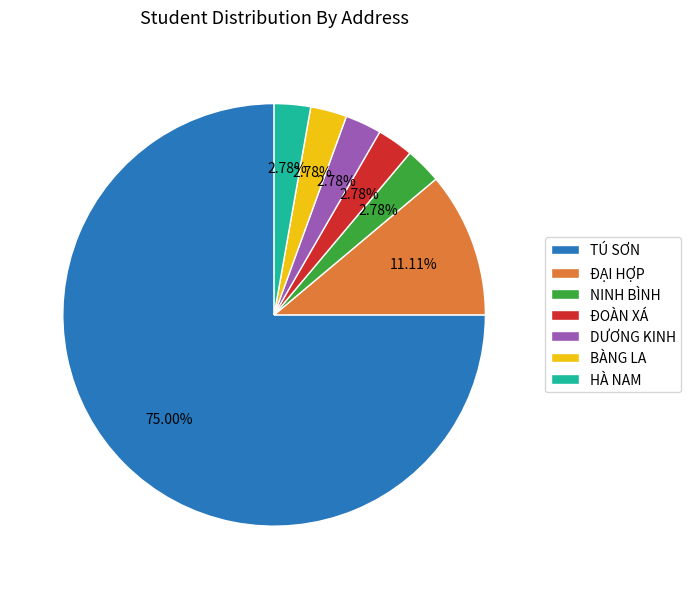

Which category has the biggest portion of the pie?

TÚ SƠN